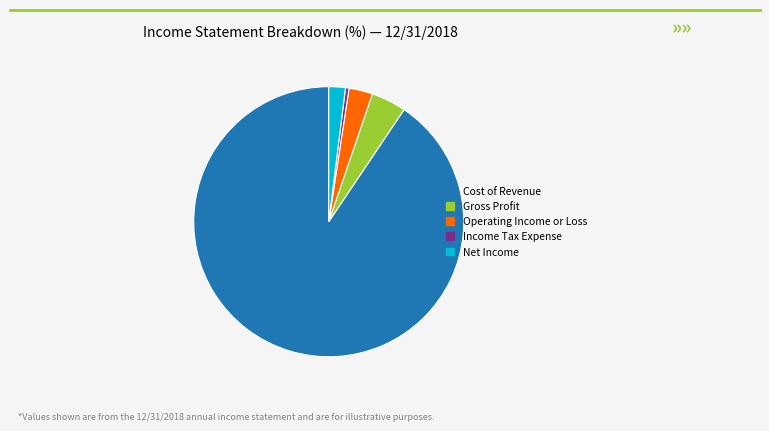

Rank the categories by value from highest to lowest.

Cost of Revenue, Gross Profit, Operating Income or Loss, Net Income, Income Tax Expense